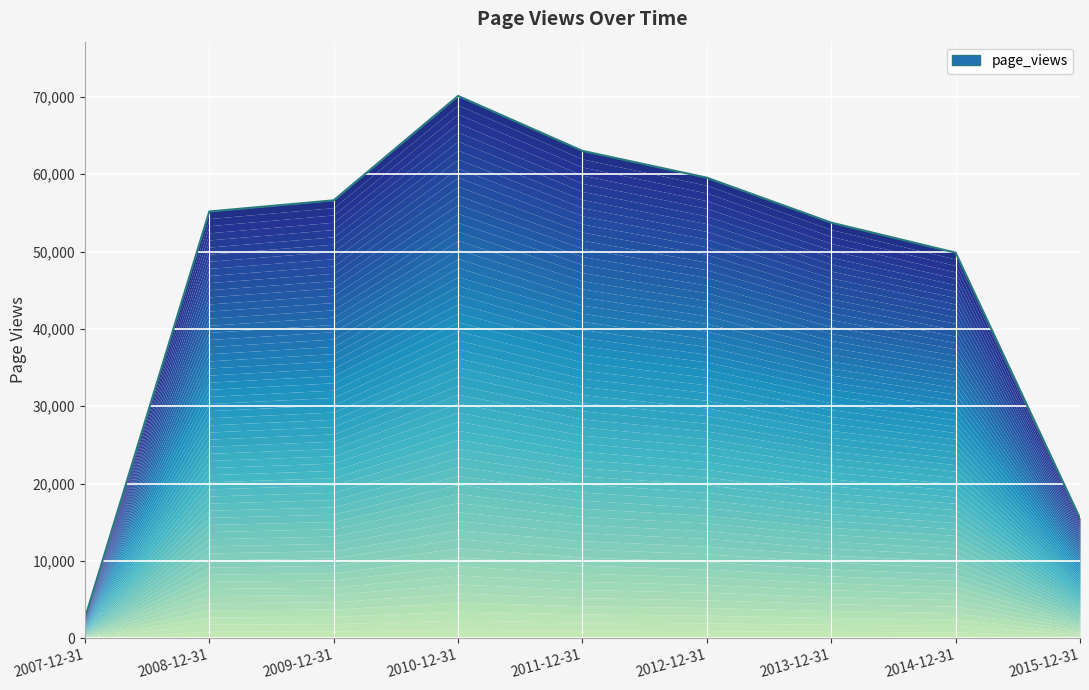

True or false: the data has more than 2 interior local peaks.

False